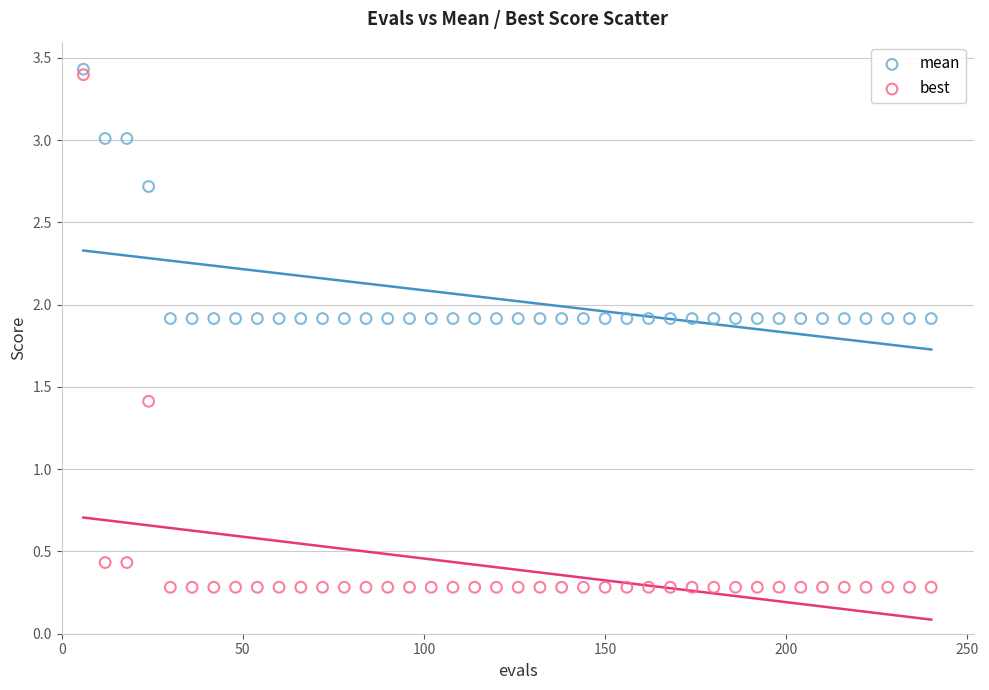

In the best series, what Y value is closest to 1?

1.4